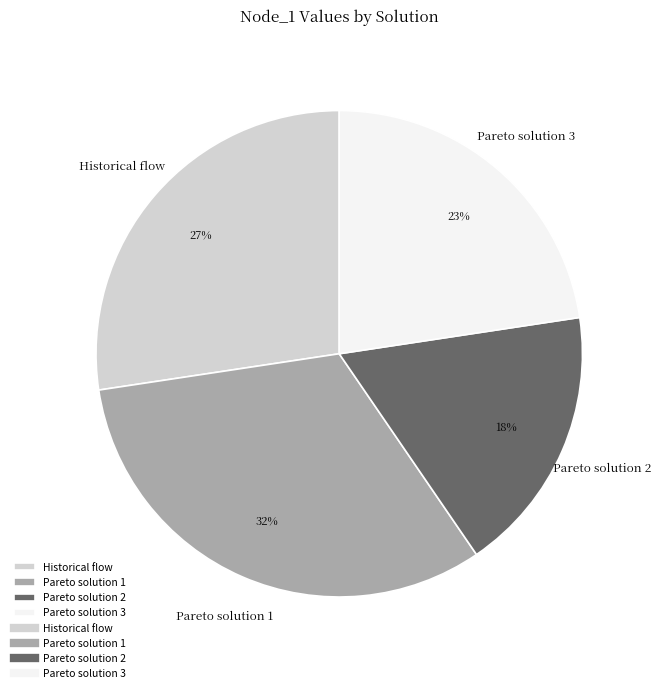

To the nearest percent, what is the combined percentage of Historical flow and Pareto solution 2?

45%